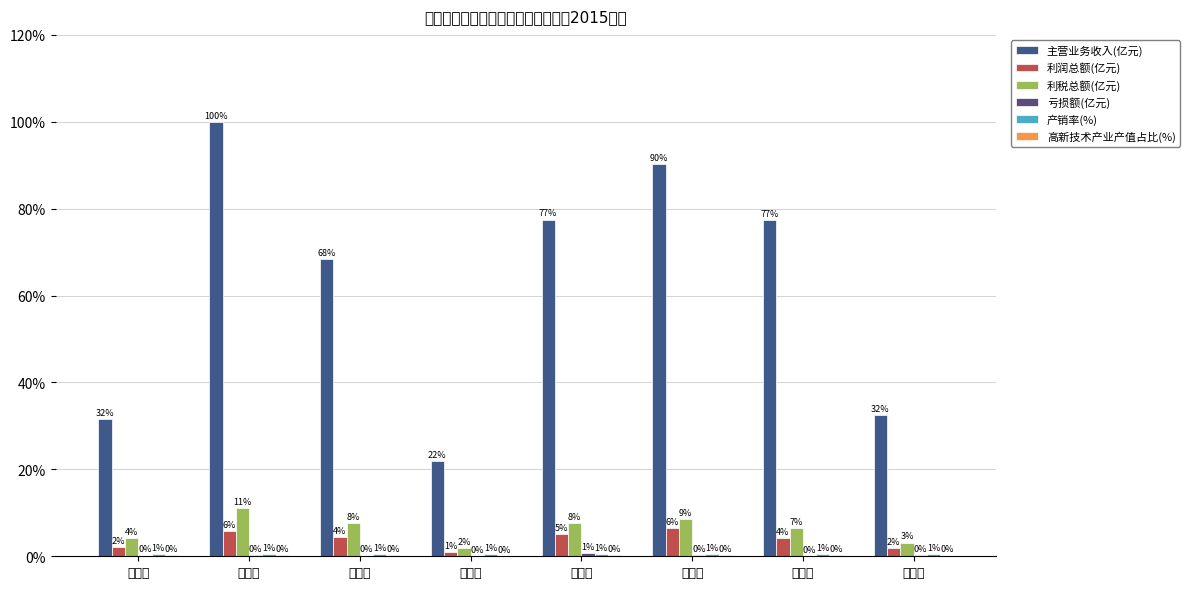

What is the average value of the 高新技术产业产值占比(%) series?

0.2